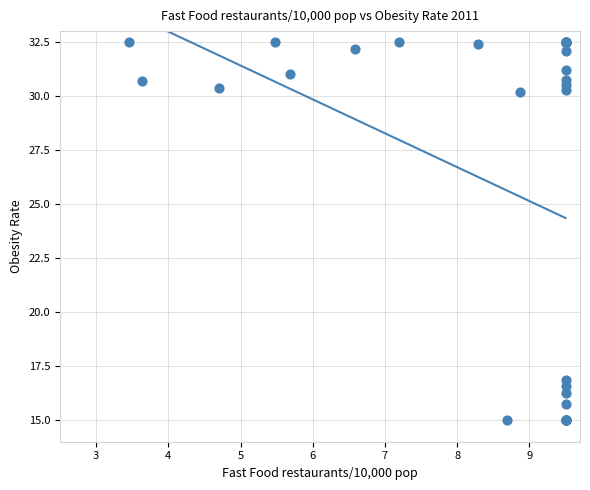

What Y value in the scatter plot is closest to 23?

16.9